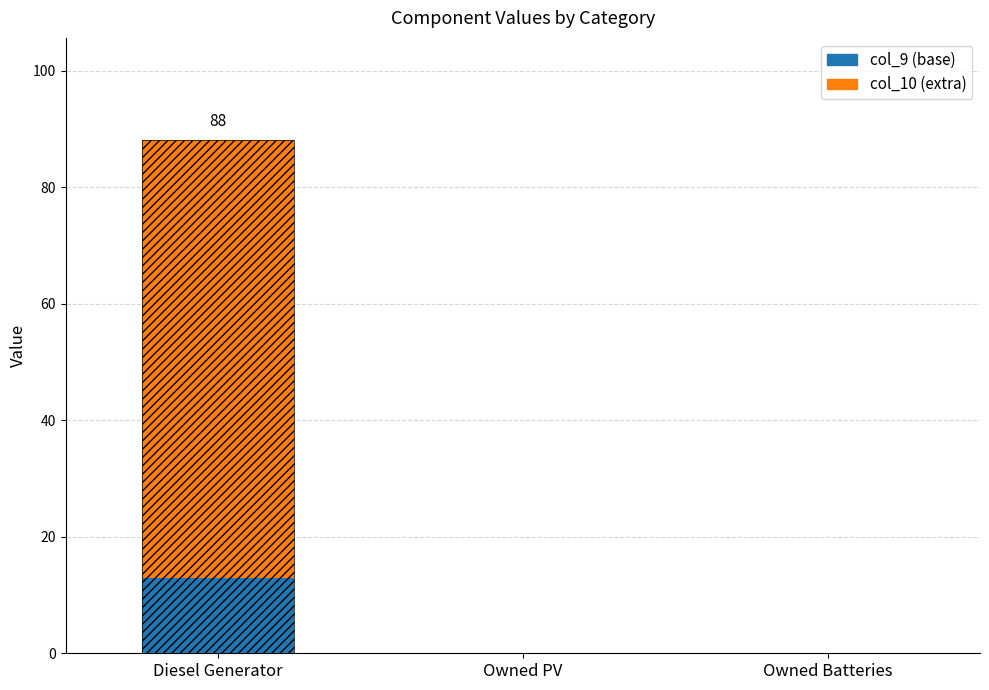

What is the label of the 1st bar from the right?

Owned Batteries